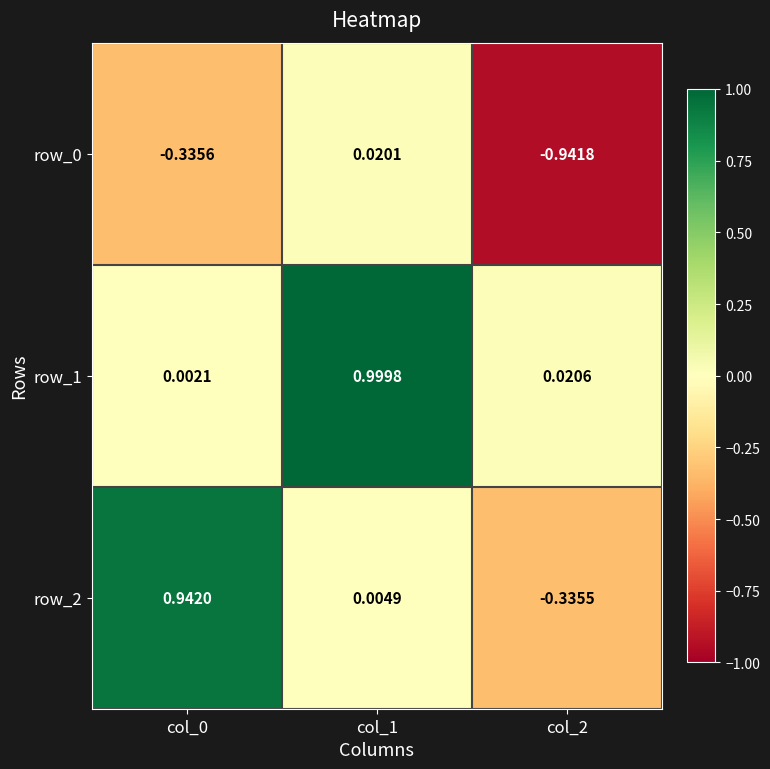

Which category has the highest value across all series?

col_1